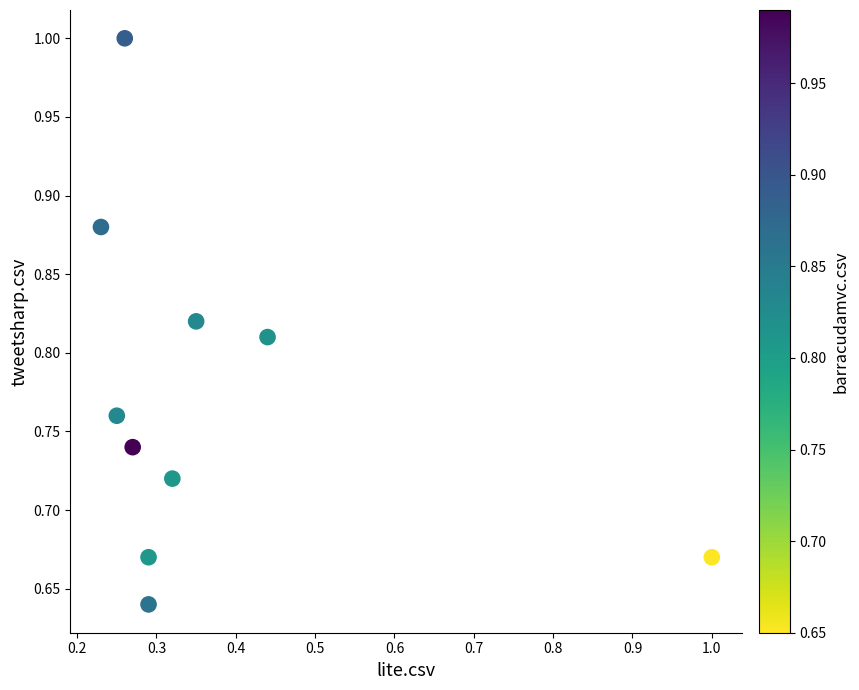

What is the average X value?

0.4